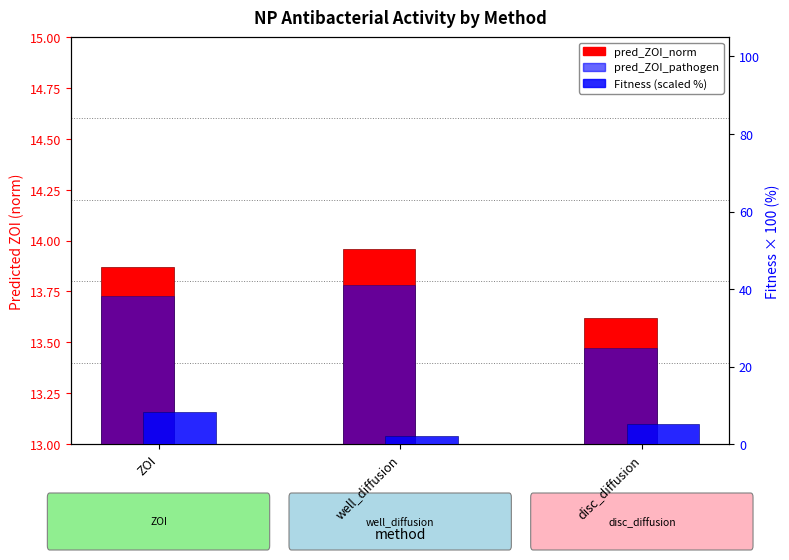

What are all the series names shown in the legend?

pred_ZOI_norm, pred_ZOI_pathogen, Fitness (scaled %)